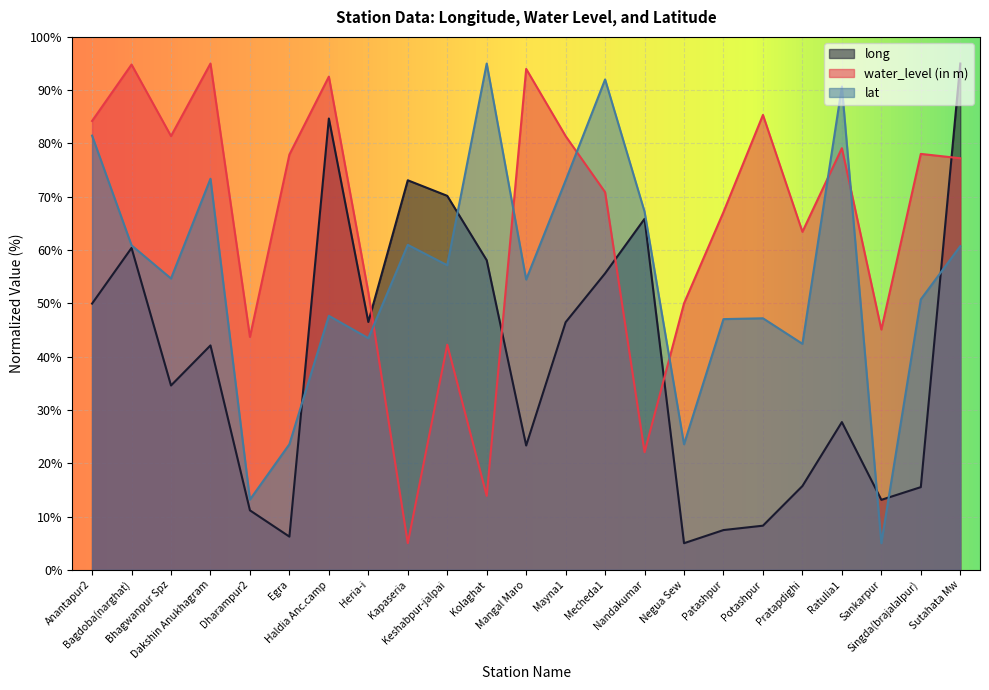

What is the maximum value for lat?

95.0